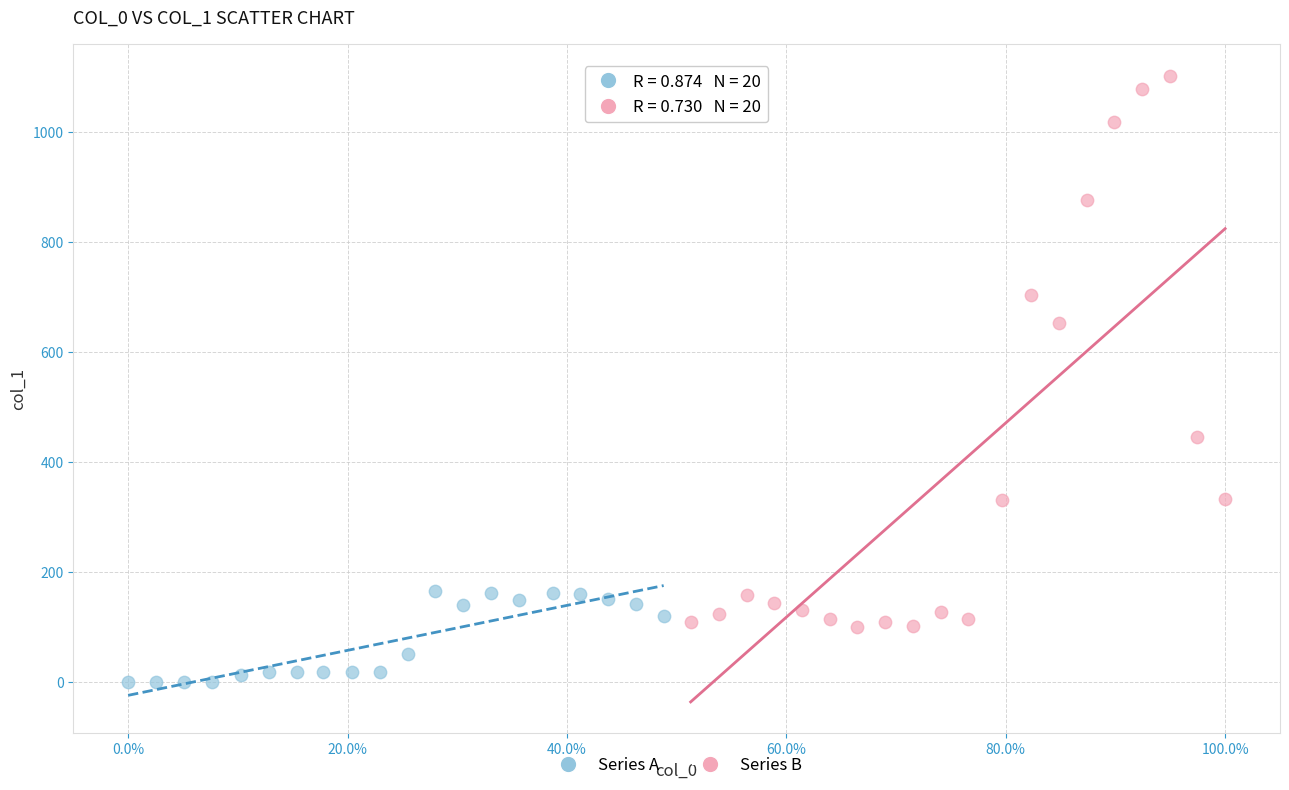

What are all the series names shown in the legend?

Series A, Series B